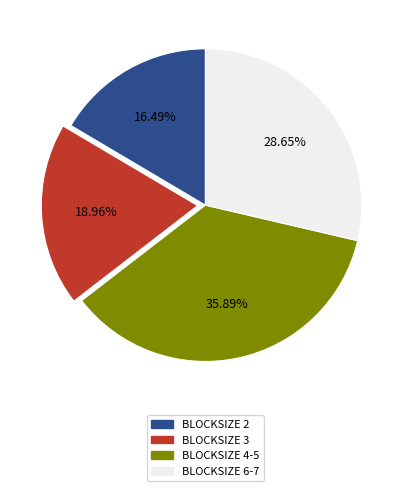

Is there any slice that represents more than half of the pie?

No